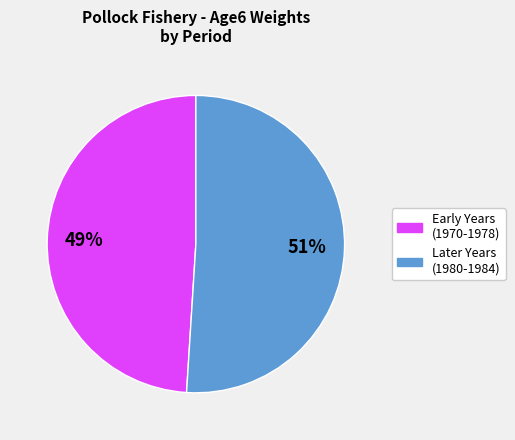

To the nearest percent, what is the difference between the largest and smallest slice percentages?

2%